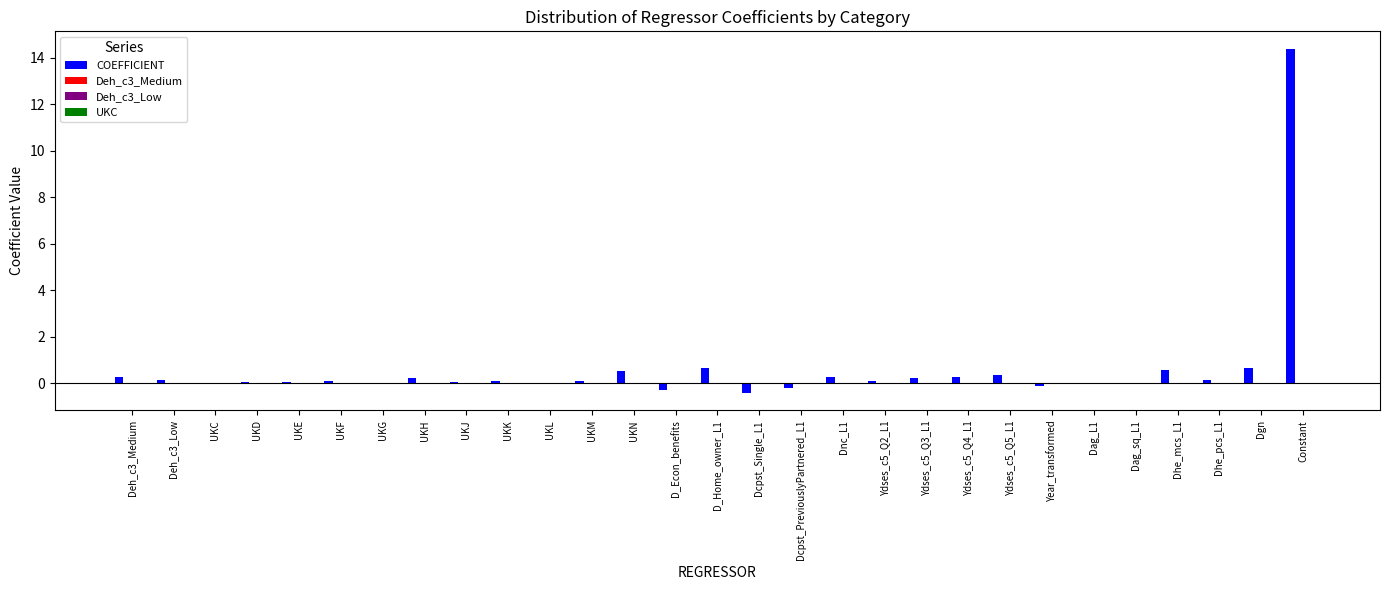

What is the sum of all COEFFICIENT values?

18.1